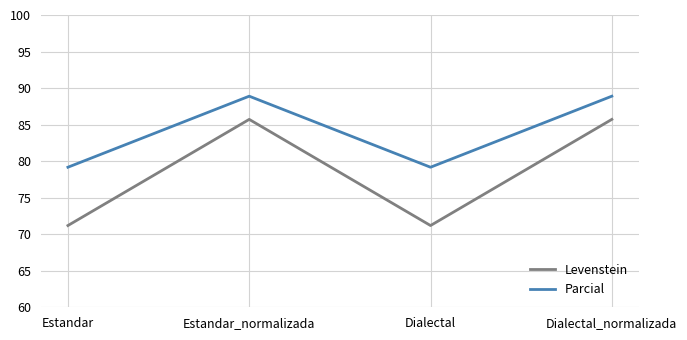

Reading left to right, extract all data points from this chart.

Levenstein: 71.2	85.7	71.2	85.7
Parcial: 79.2	88.9	79.2	88.9